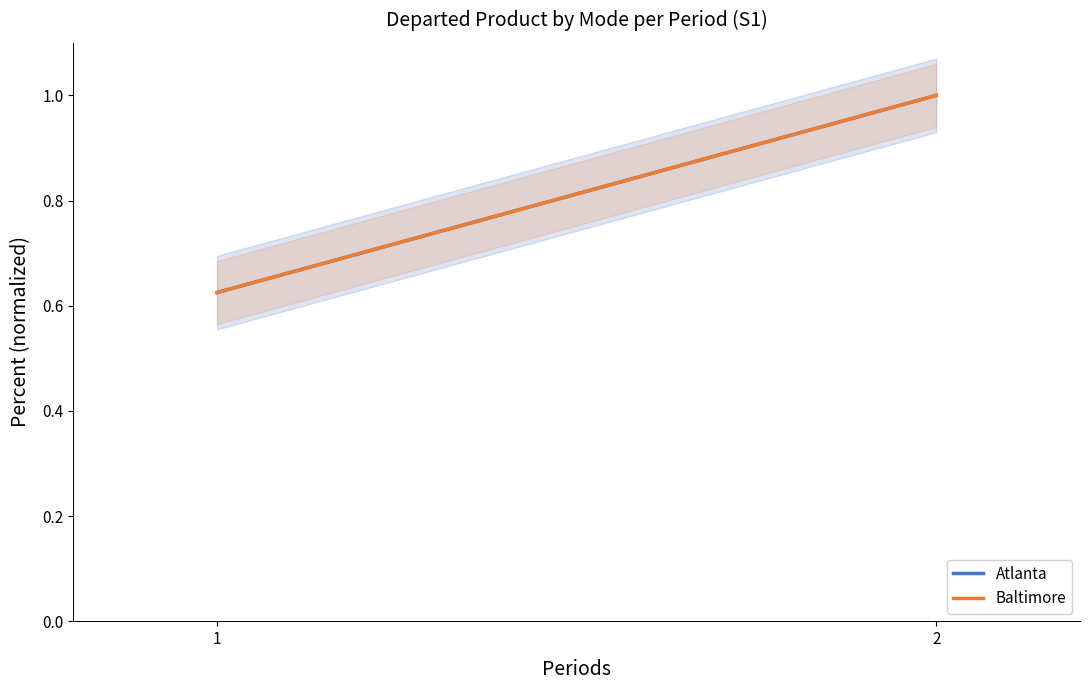

What is the average value of the Baltimore series?

0.8